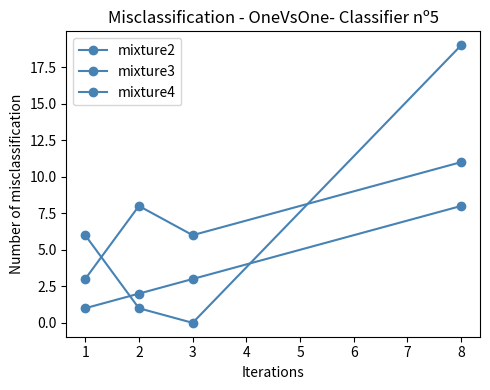

Rank the series at 2 from highest to lowest value.

mixture3, mixture2, mixture4